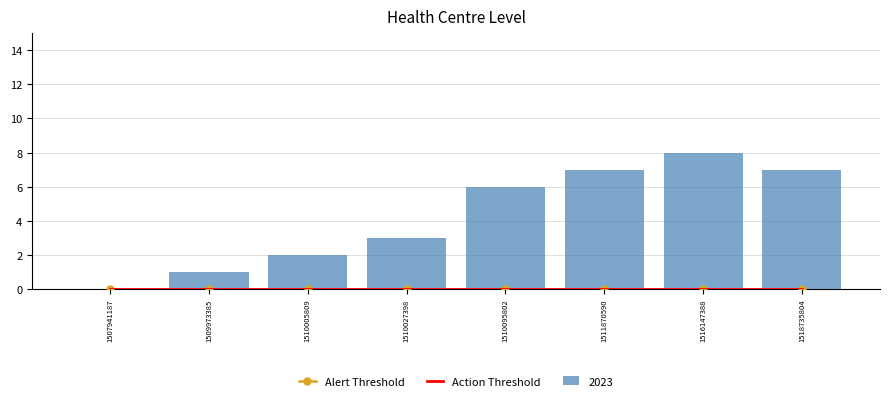

List the labels in order of Alert Threshold value, largest first.

1507941187, 1509973385, 1510005809, 1510027398, 1510095802, 1511870590, 1516147388, 1518735804